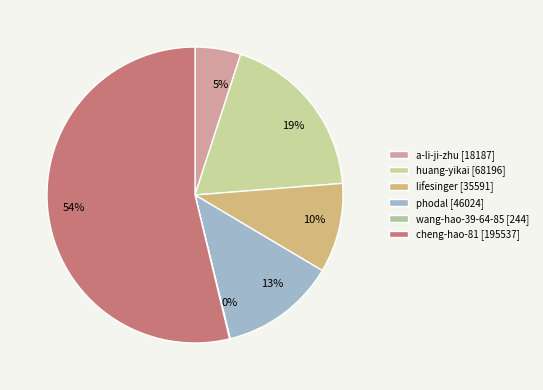

Count the number of slices in the pie.

6